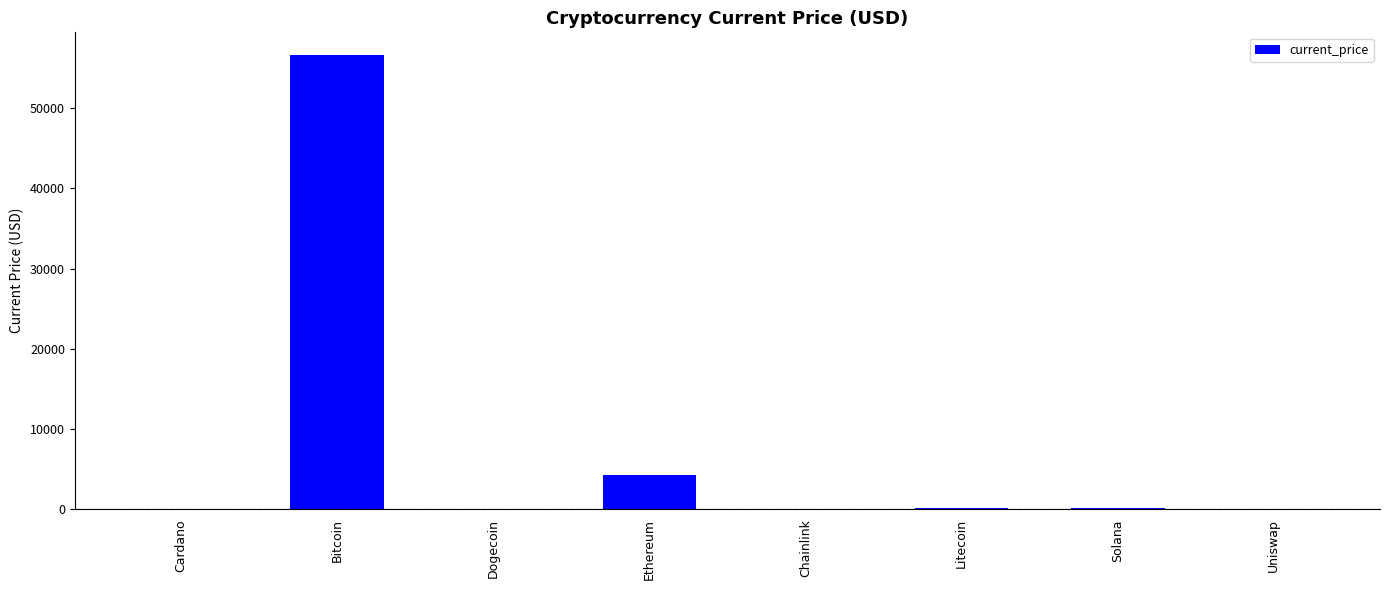

What is the sum of all values?

61346.0